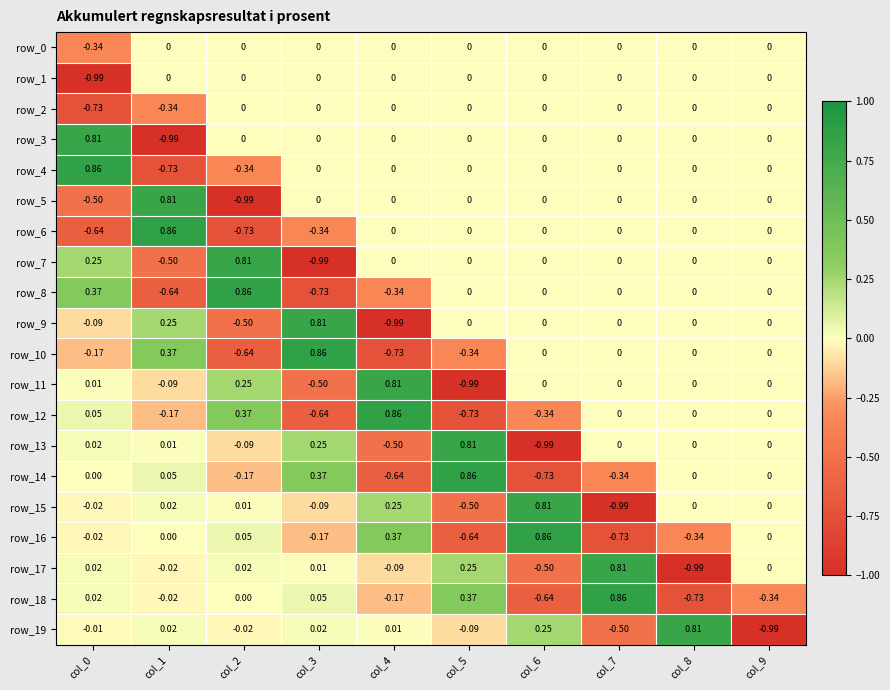

How many values in row_1 are below zero?

1